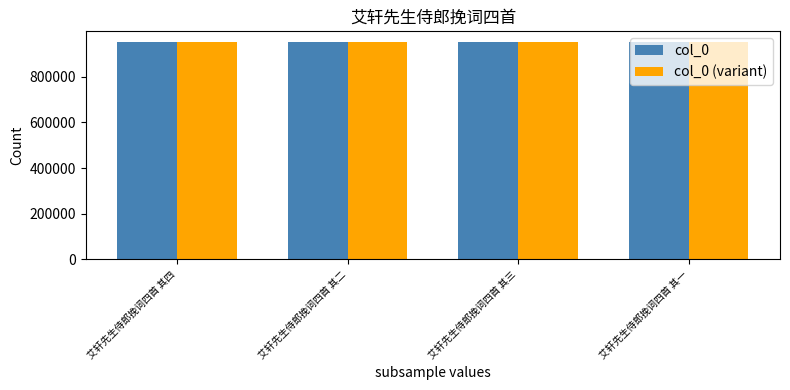

What is the difference between the maximum and minimum values in the col_0 (variant) series?

3